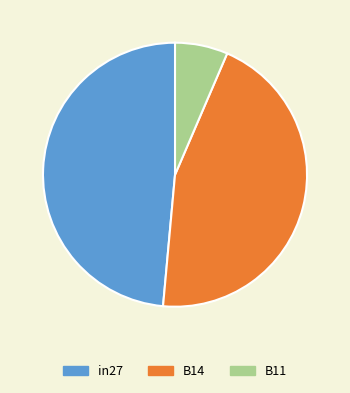

Is it true that B14 is 45% of the pie?

True